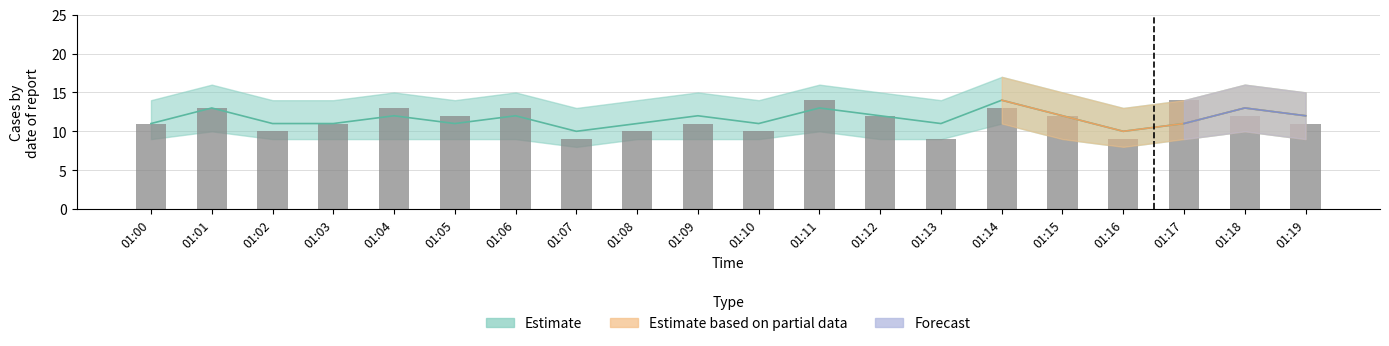

What is the value of the bar bar at the 15th from the left?

13